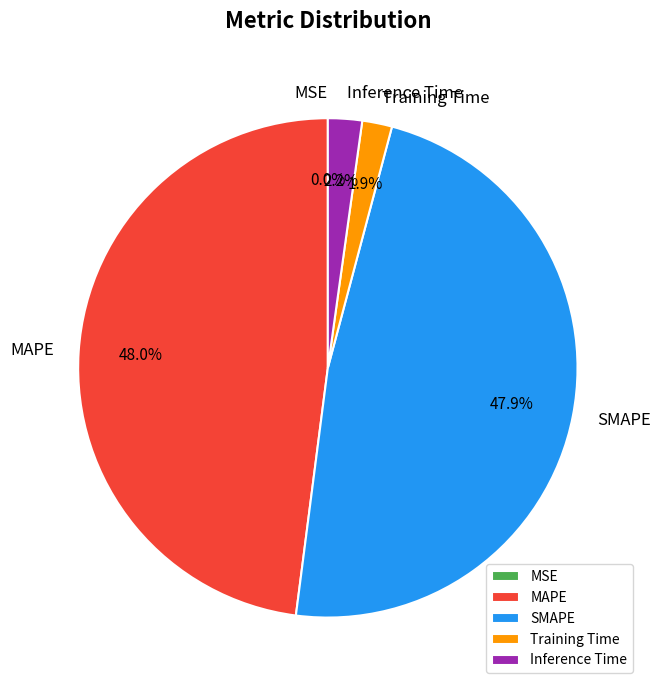

To the nearest percent, what portion does Inference Time represent?

2%